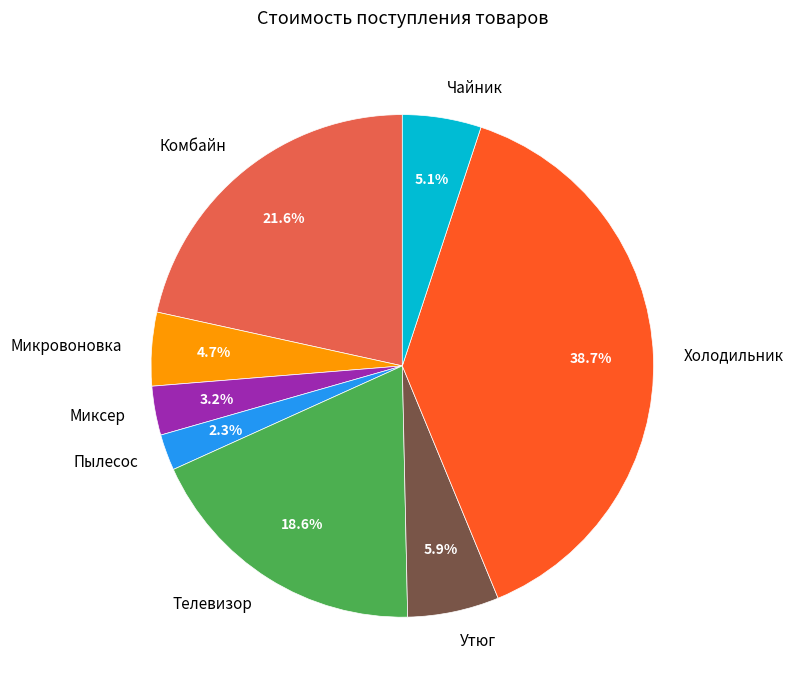

The Телевизор slice represents 38% of the pie. True or false?

False